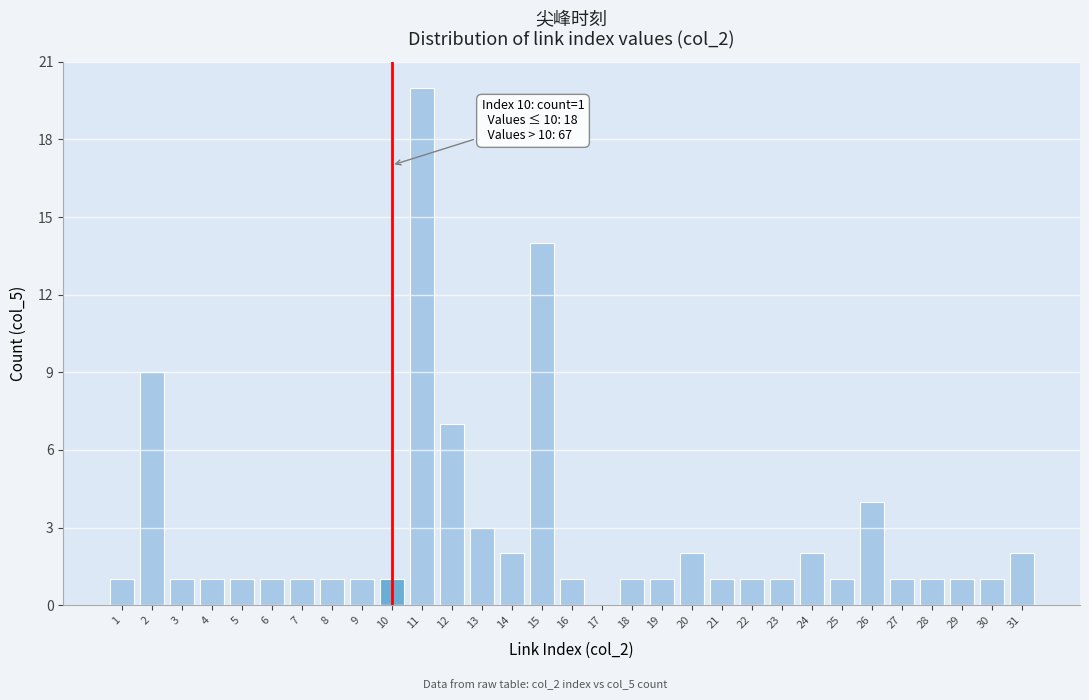

What is the sum of the values at 24 and 6?

3